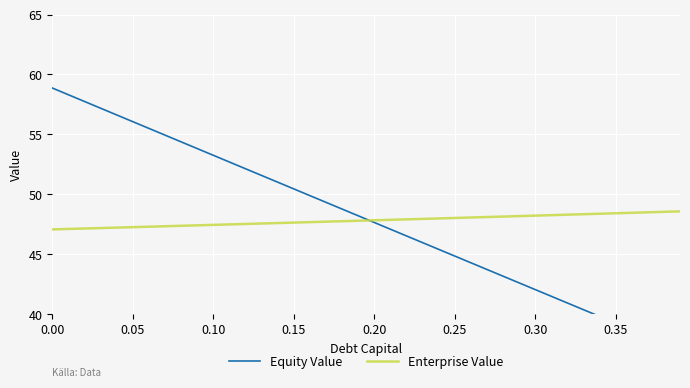

What is the highest value of the Enterprise Value series?

48.6